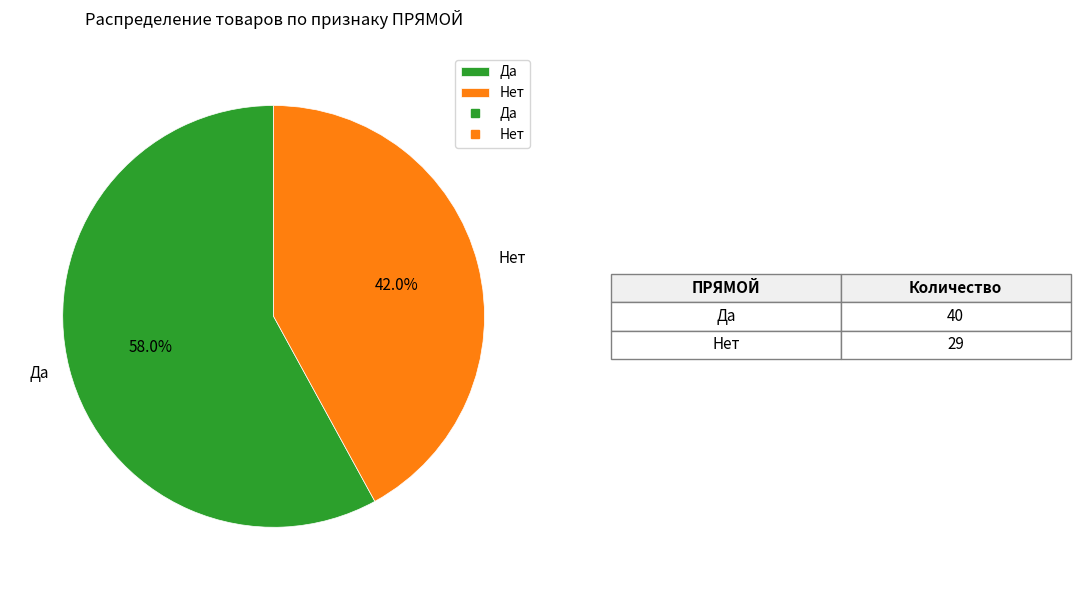

Combined, do Да and Нет account for over 50%?

Yes